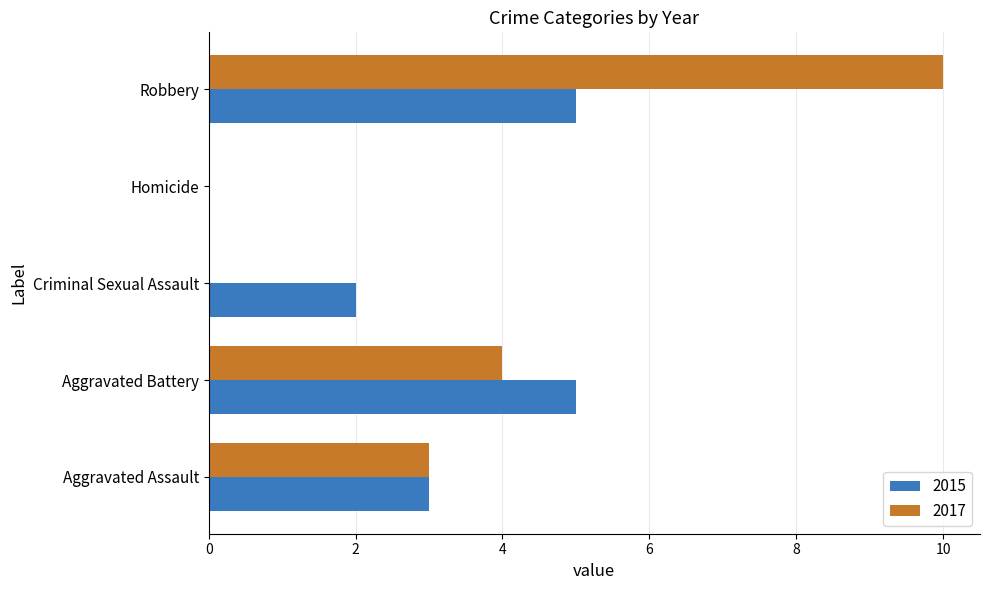

What is the difference between the 2017 values at Aggravated Battery and Robbery?

6